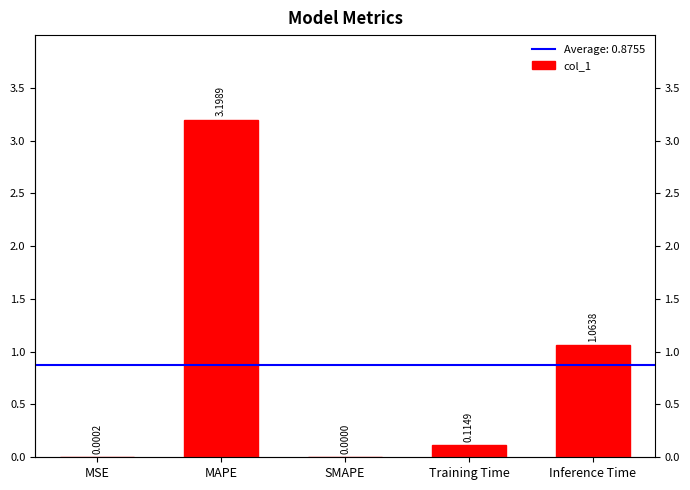

Rank the categories by value from highest to lowest.

MAPE, Inference Time, Training Time, MSE, SMAPE